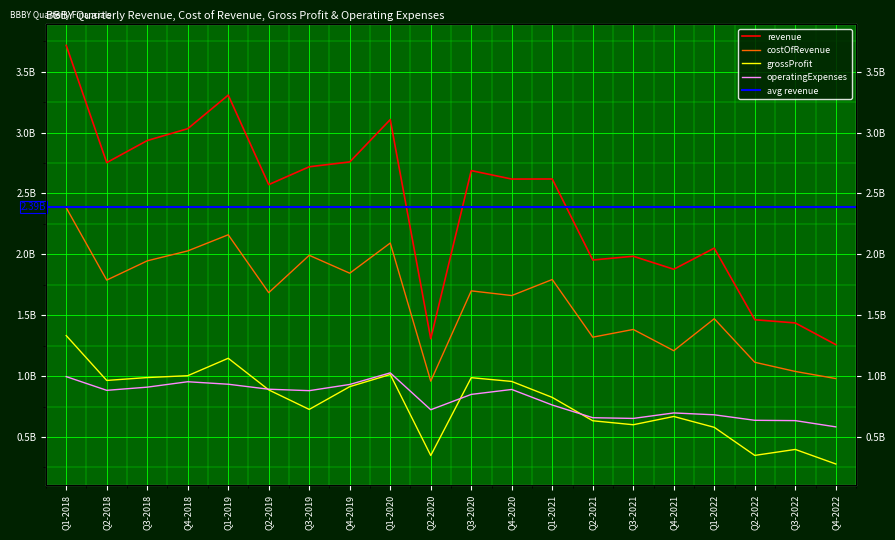

Between Q4-2018 and Q4-2021, which is larger?

Q4-2018